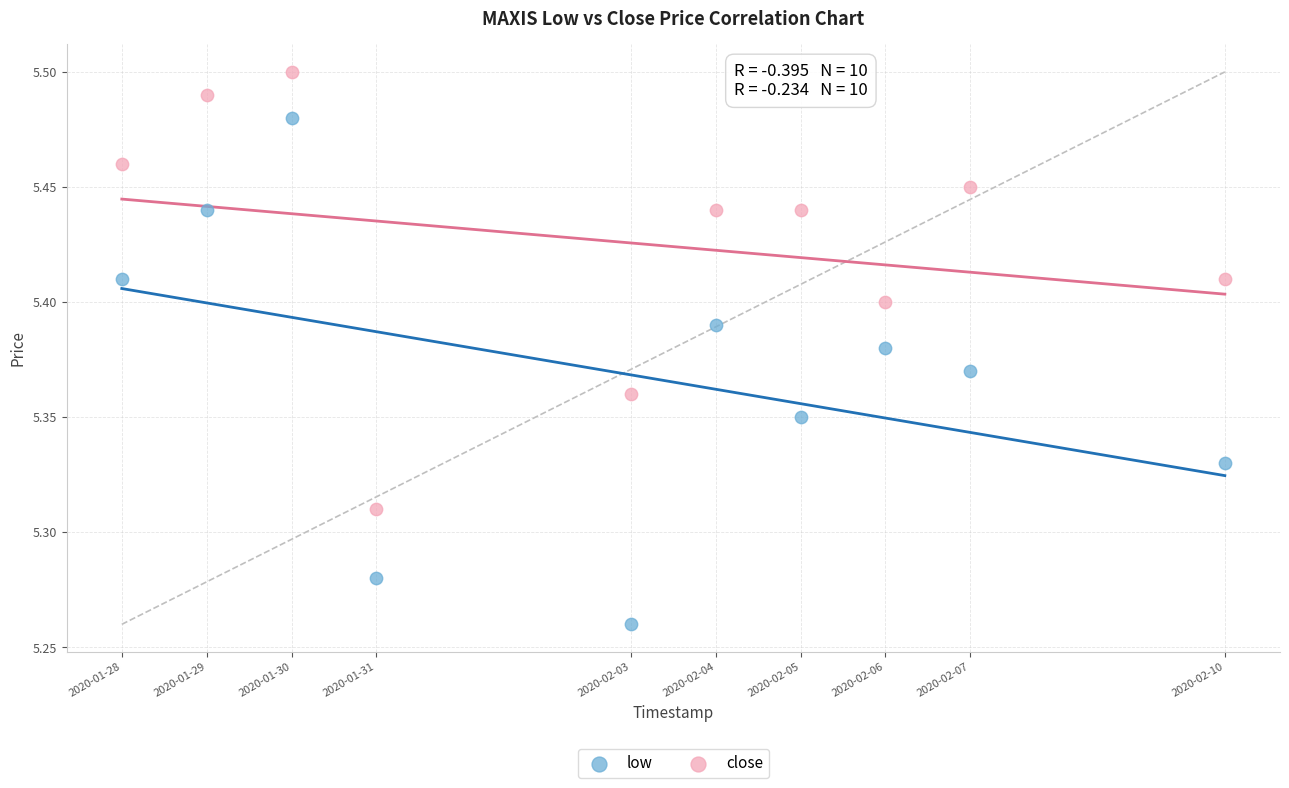

Across all data points, what is the range of X values (max minus min)?

1123200.0